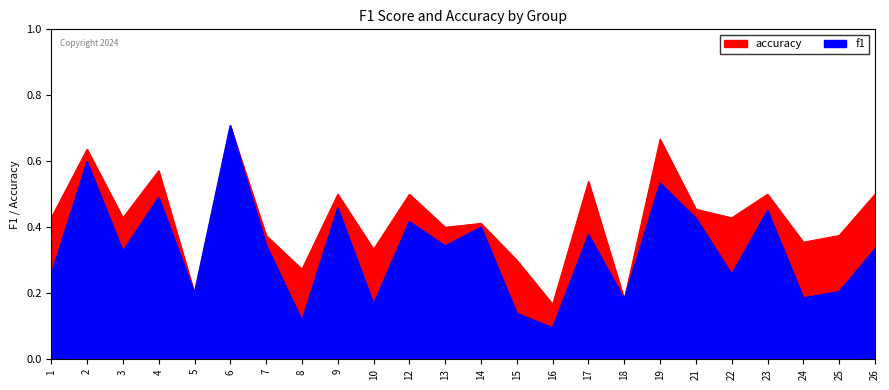

Which series has the largest total across all categories?

accuracy